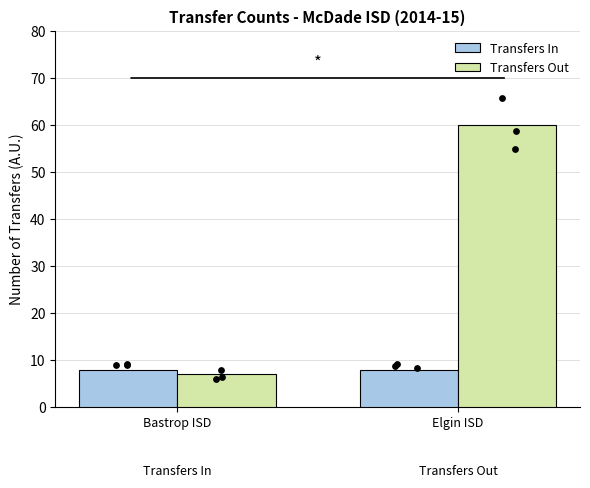

Which series reaches the maximum Y coordinate?

Transfers Out